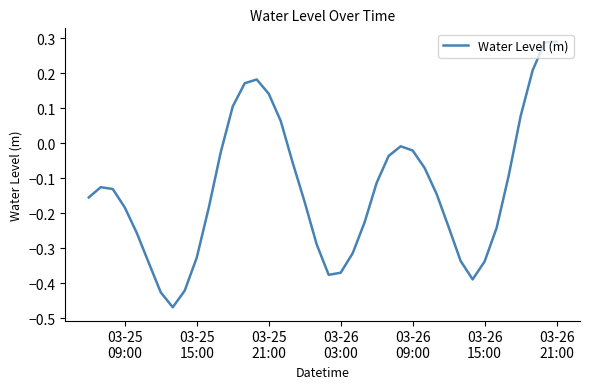

What is the difference between the maximum and minimum values?

0.8